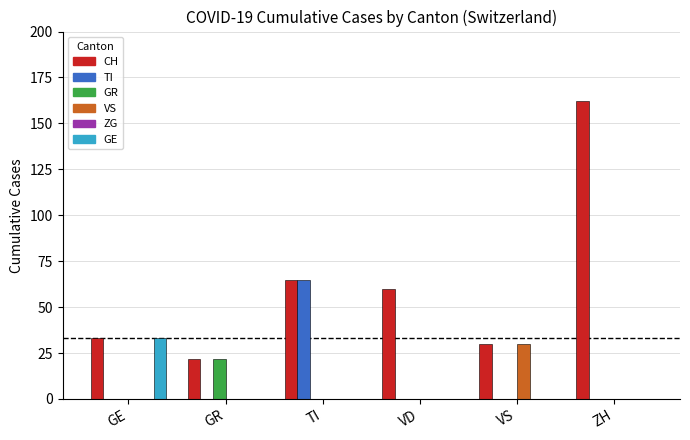

Read the CH value at VD, to the nearest 10.

60